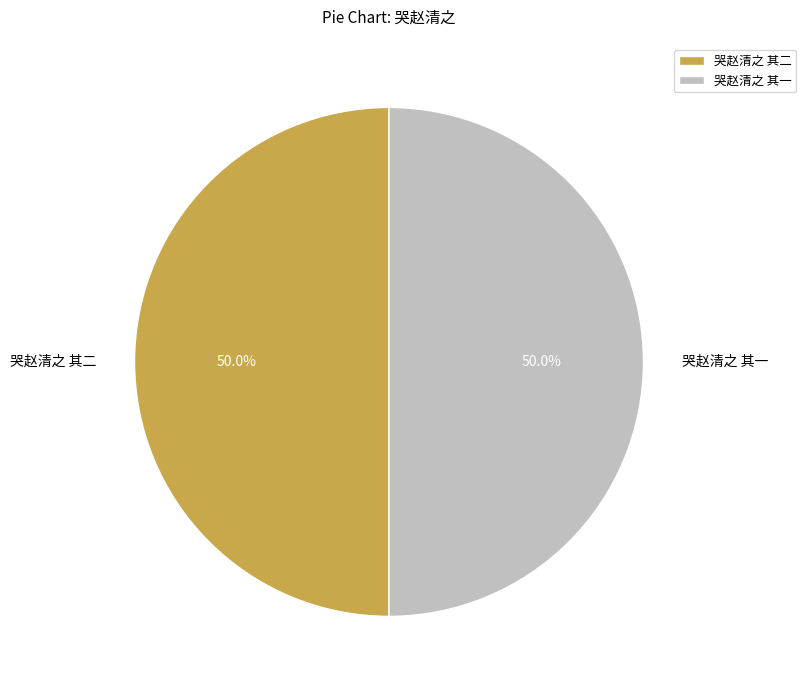

What portion of the pie excludes 哭赵清之 其一?

50.0%